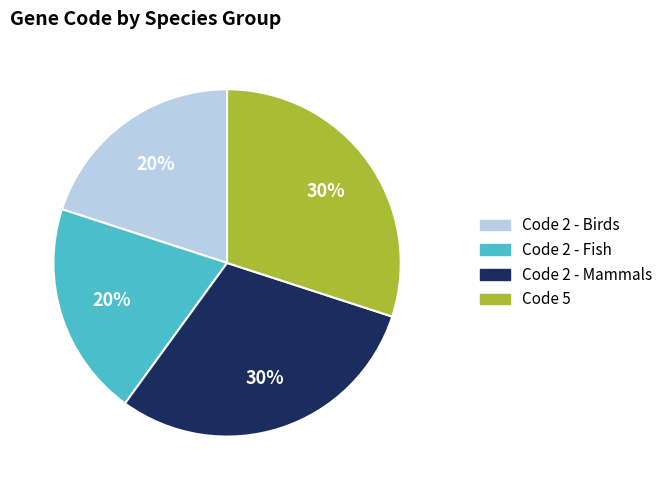

How many slices are in this pie chart?

4